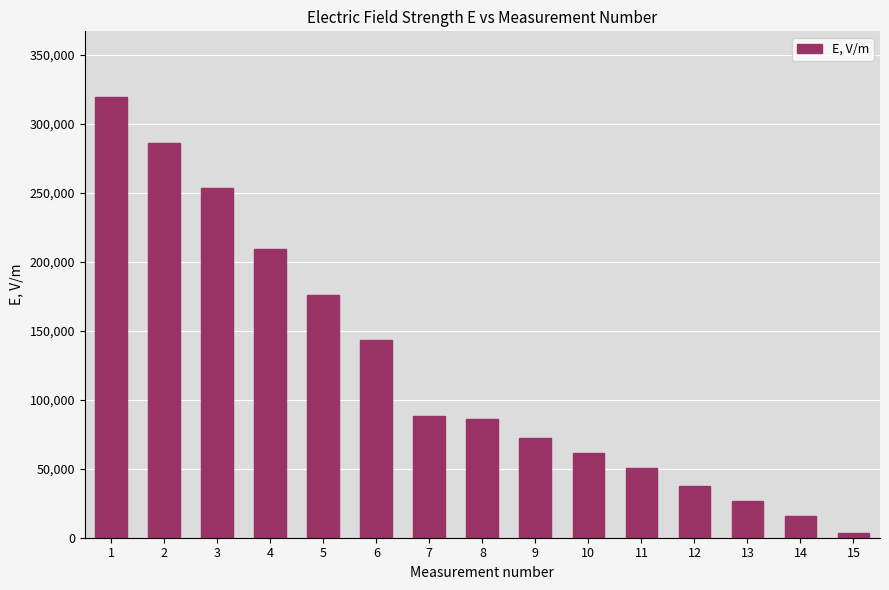

True or false: the data shows 50600.0 at 11.

True